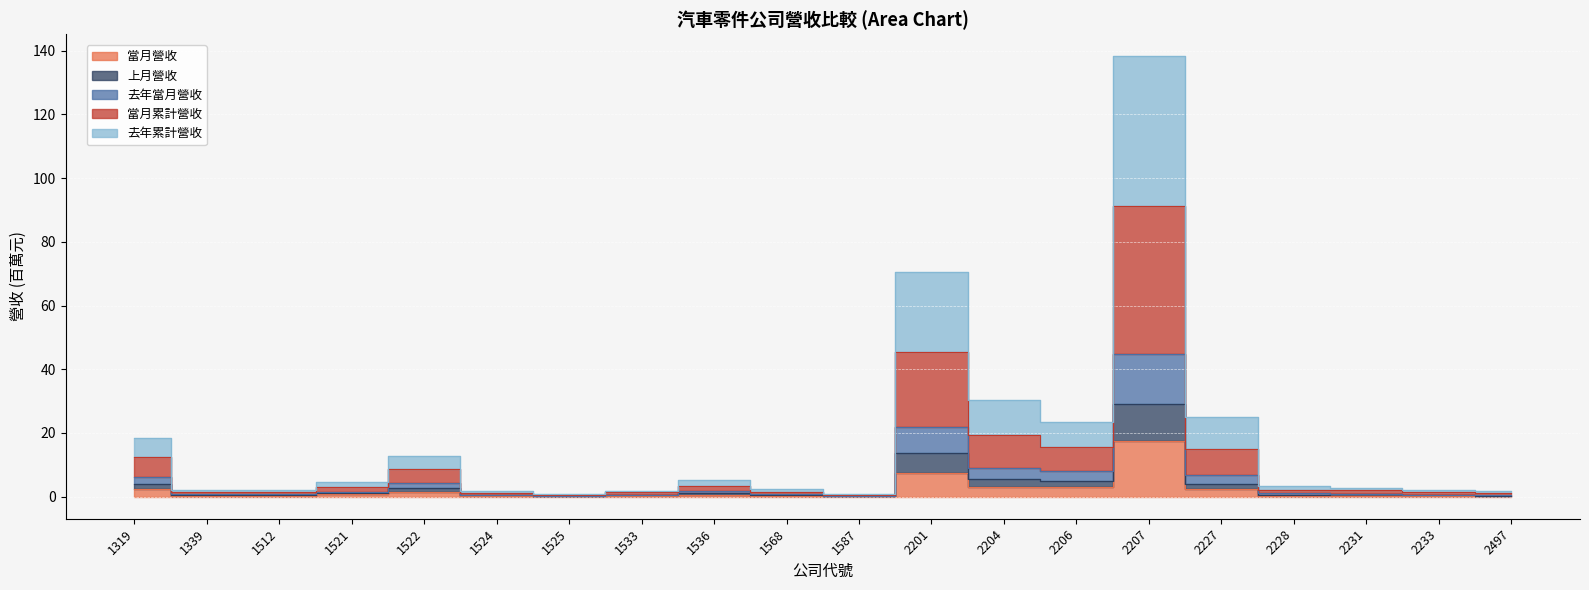

Where is the first local minimum for 去年累計營收?

1512